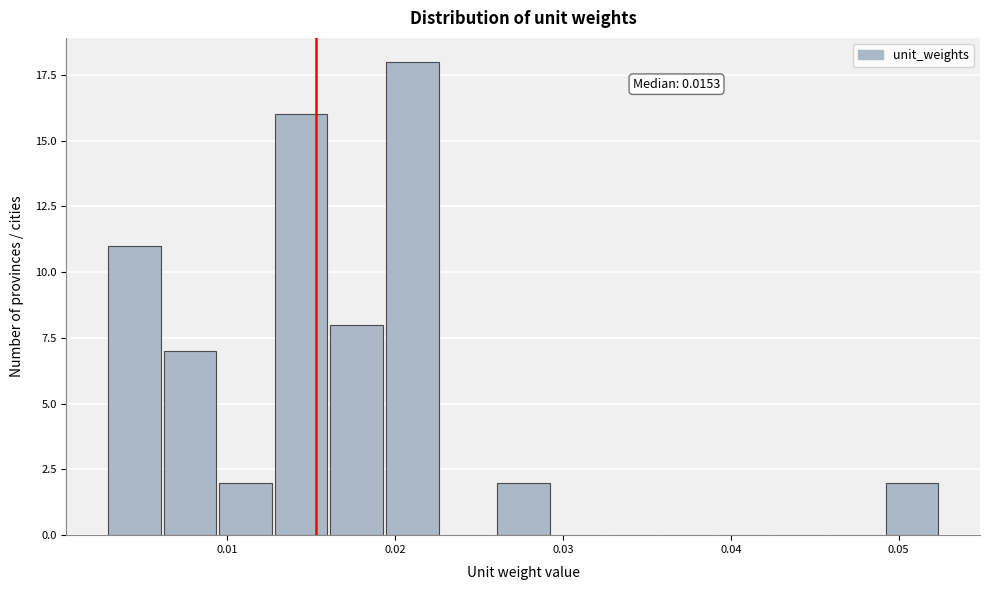

Around what value on the x-axis is the tallest bar? Give the approximate position of its centre, as read against the axis.

0.021